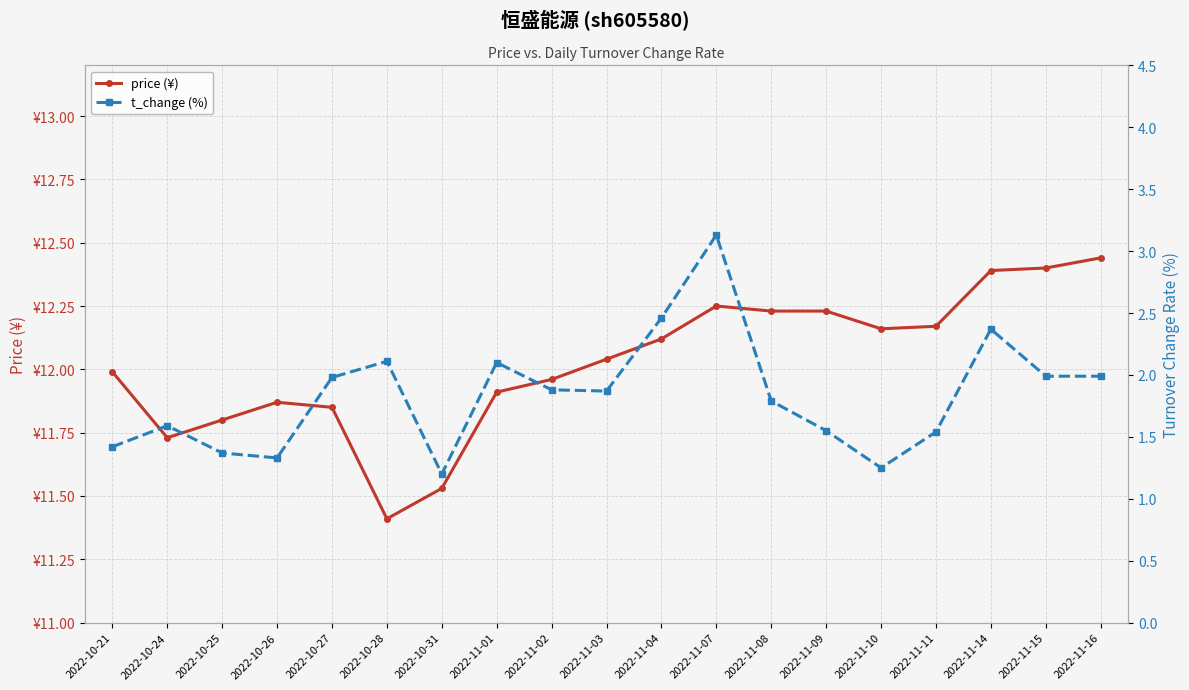

List the series in order of their overall mean, lowest first.

t_change (%), price (¥)